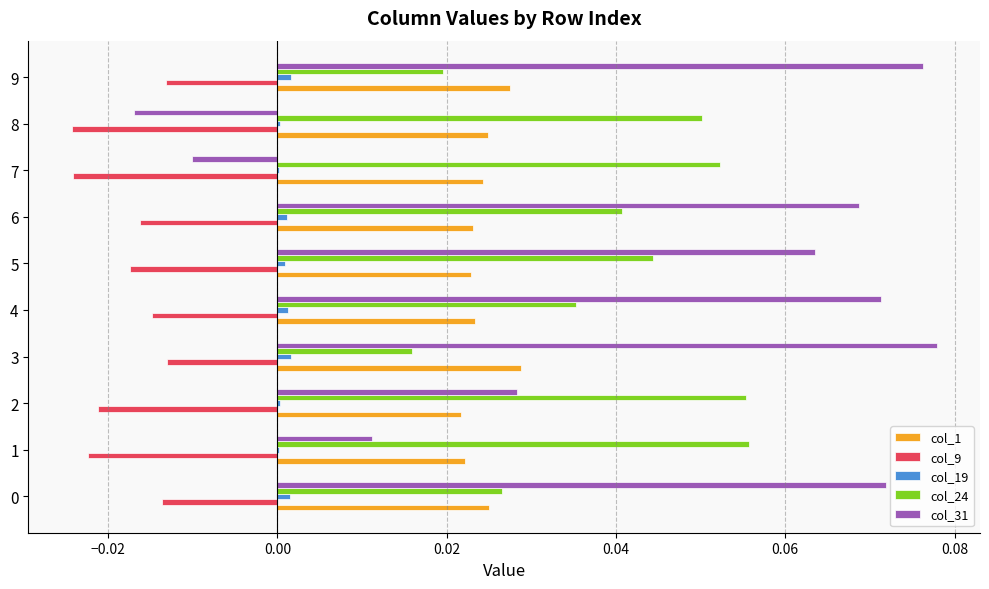

Which series has the largest total across all categories?

col_31